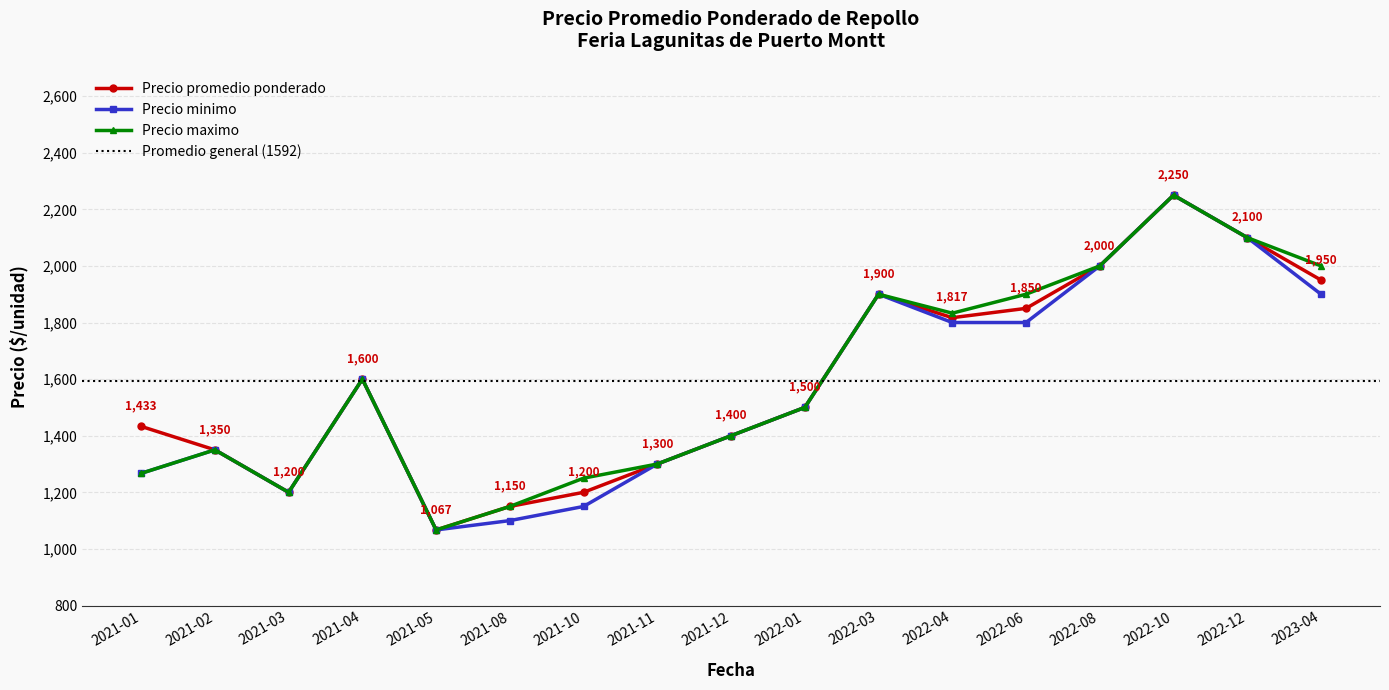

At 2022-10, list the series in order from smallest to largest.

Precio promedio ponderado, Precio minimo, Precio maximo